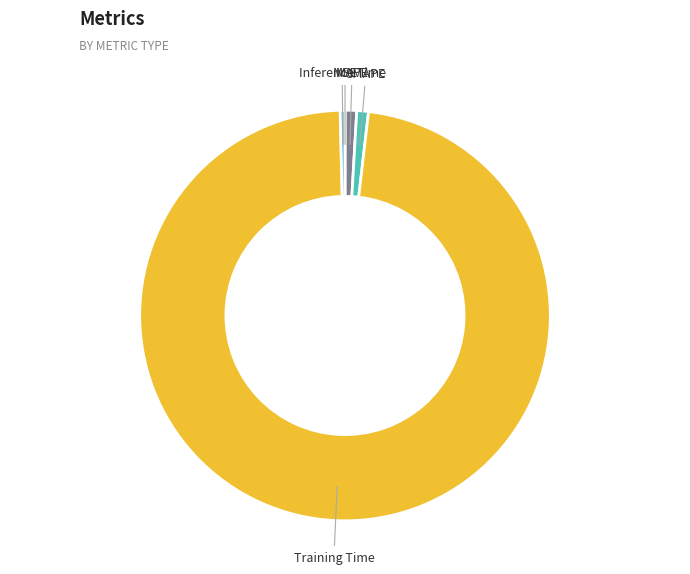

Which has a higher value, Inference Time or SMAPE?

SMAPE